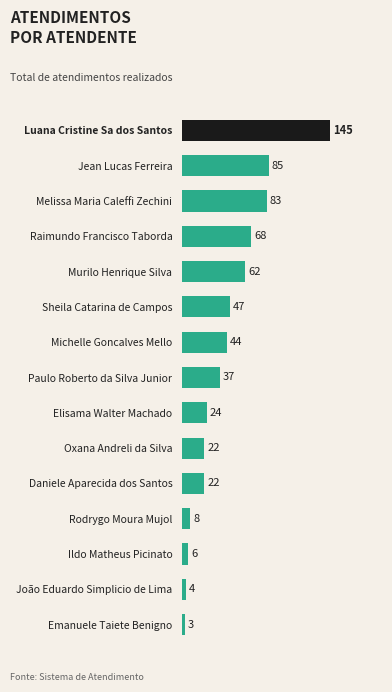

What is the difference between the second highest and minimum values?

82